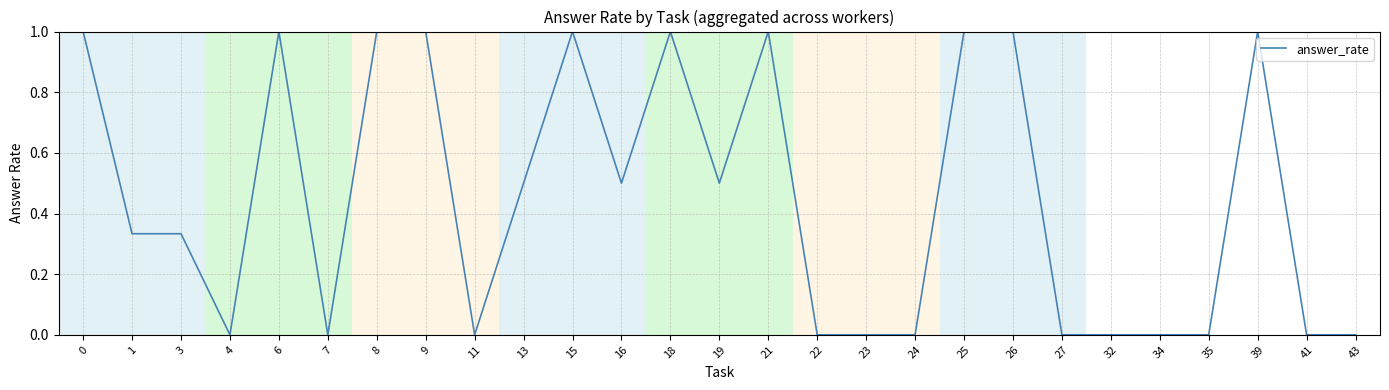

Is it true that the value at 23 is 0.0?

True